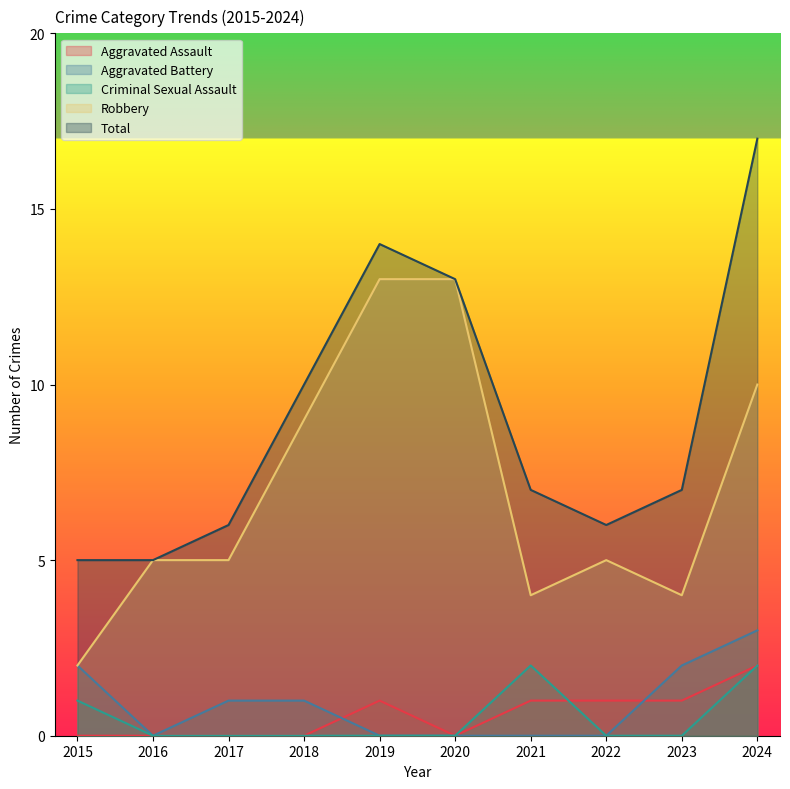

Where does the Robbery series first go above 5?

2018